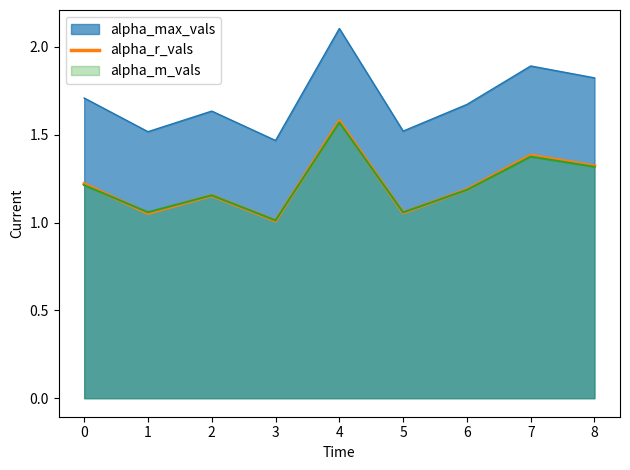

How many points are lower than both their immediate neighbors (excluding endpoints)?

3